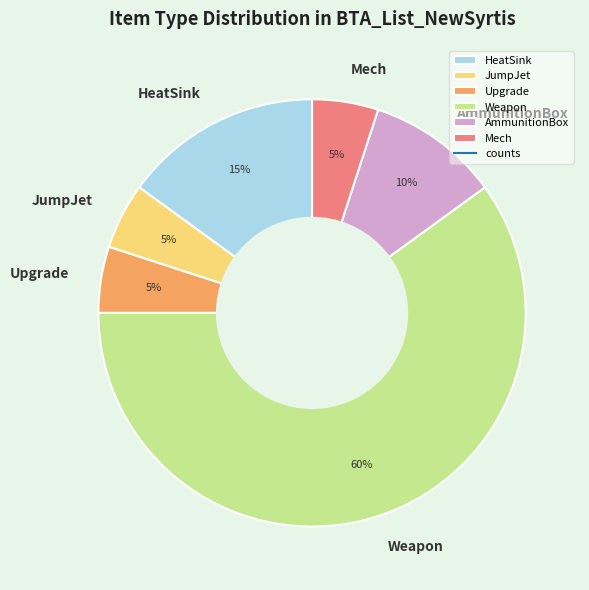

Which slice is the largest?

Weapon